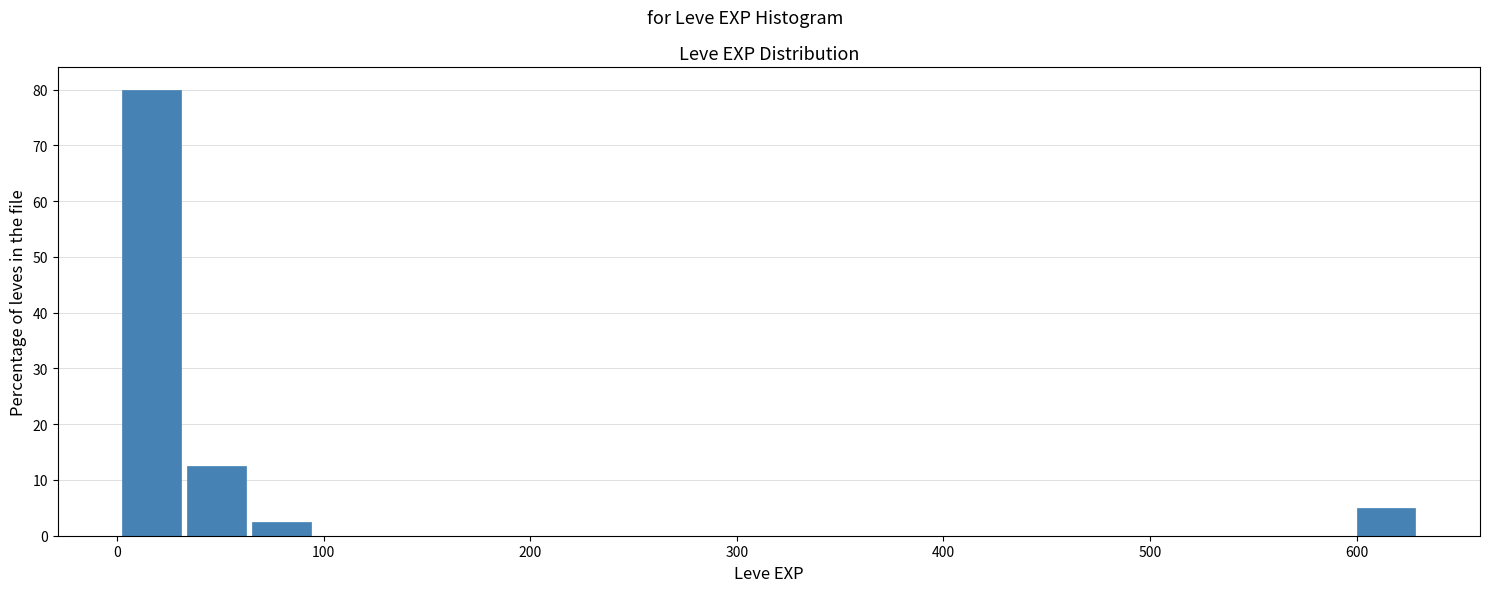

Read against the x-axis, roughly where is the centre of the tallest bar?

20